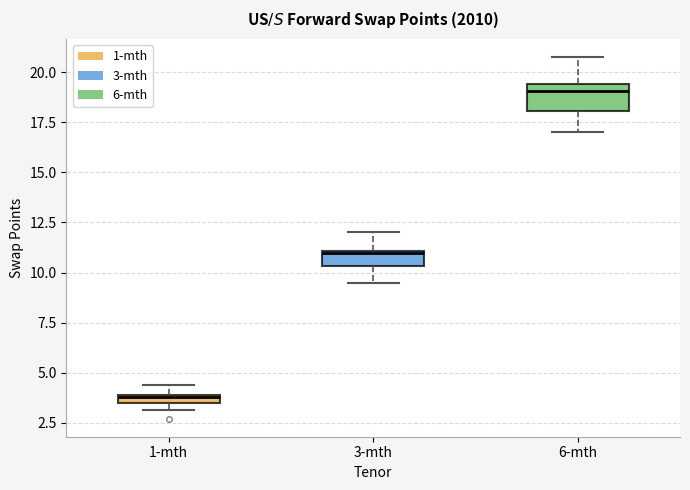

Where is the upper edge of the box for 1-mth on the y-axis? The values are not printed on the chart, so give them approximately, as read against the axis.

4.0